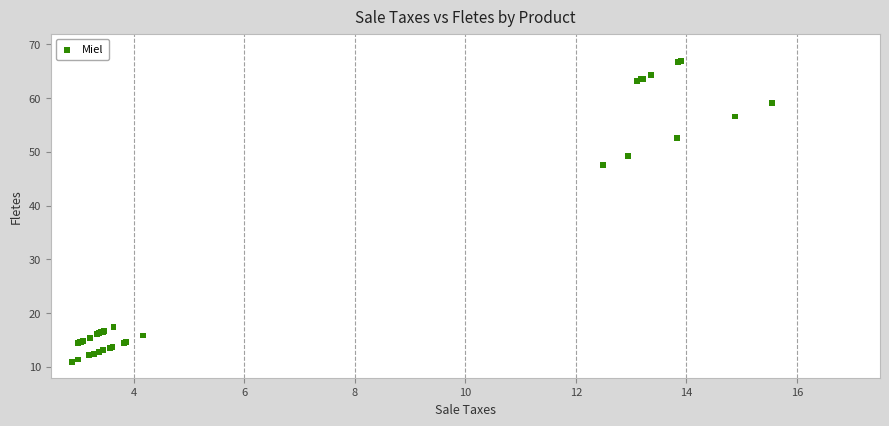

What Y value in the scatter plot is closest to 38?

47.5